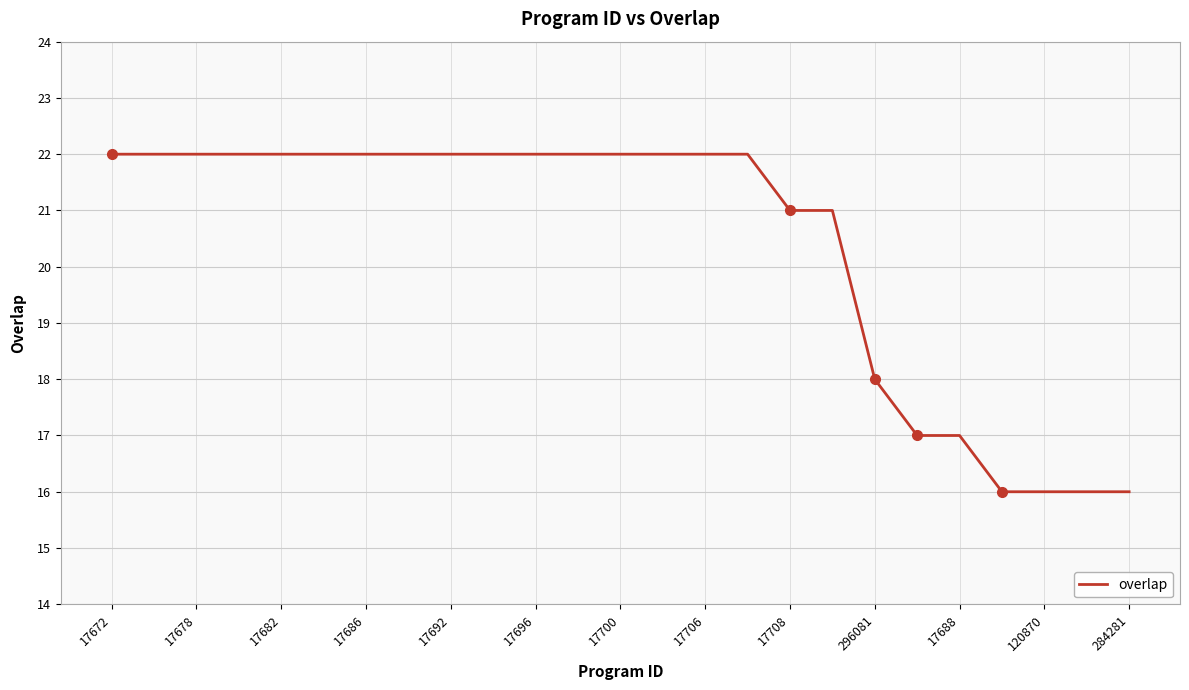

What is the difference between the maximum and minimum values?

6